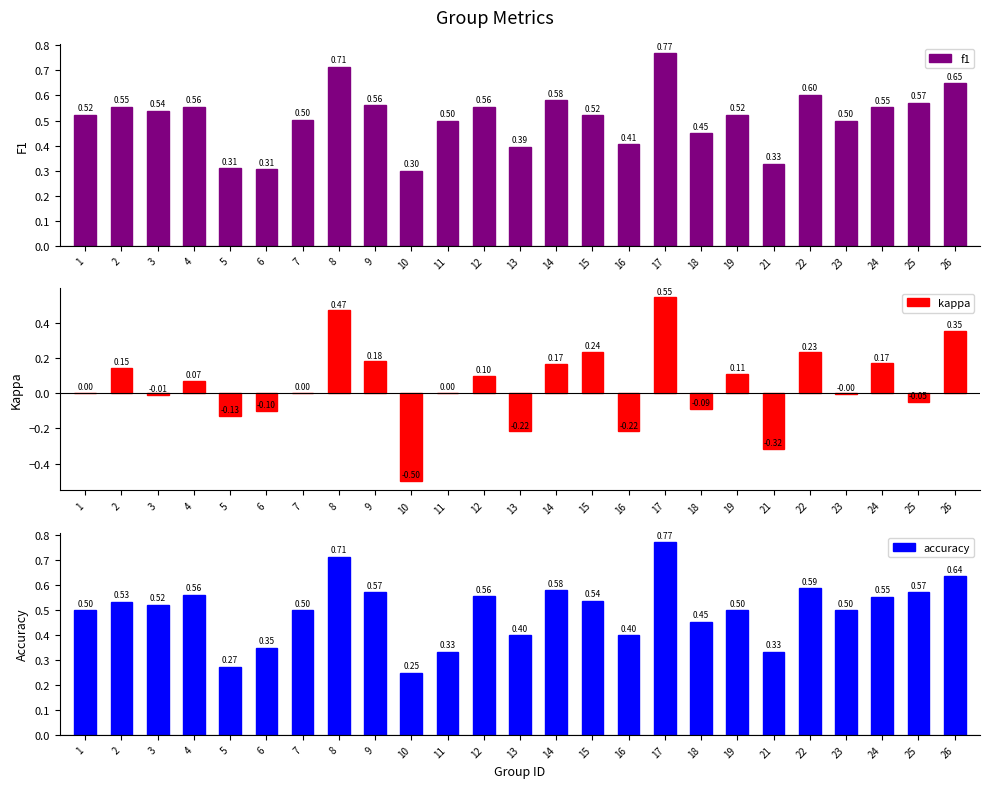

Between 15 and 22, which is larger?

22